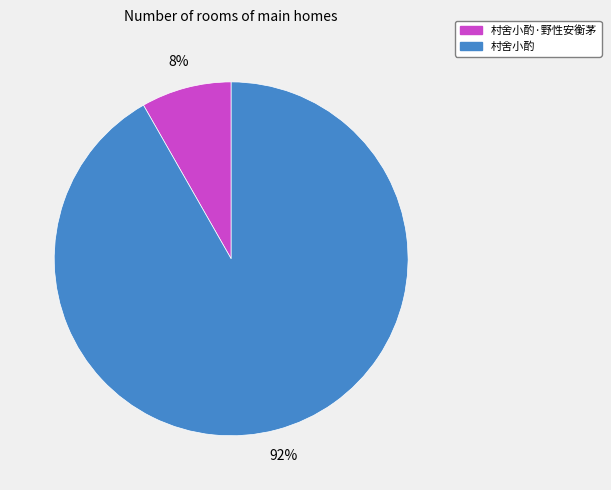

Is there a majority slice in this chart?

Yes